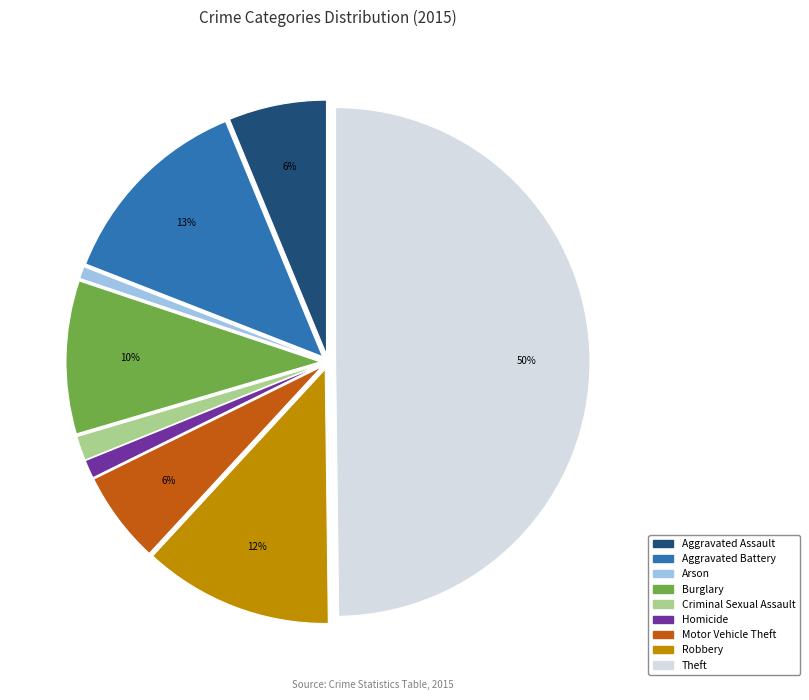

Is the sum of Motor Vehicle Theft and Homicide greater than half?

No